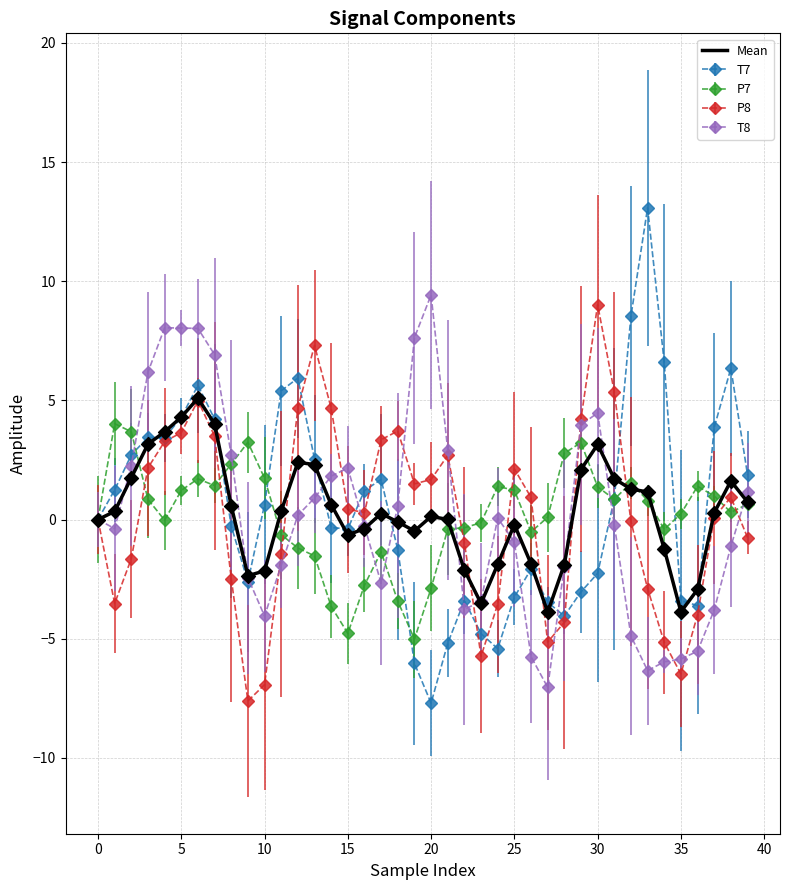

Which series has the widest spread of values?

T7